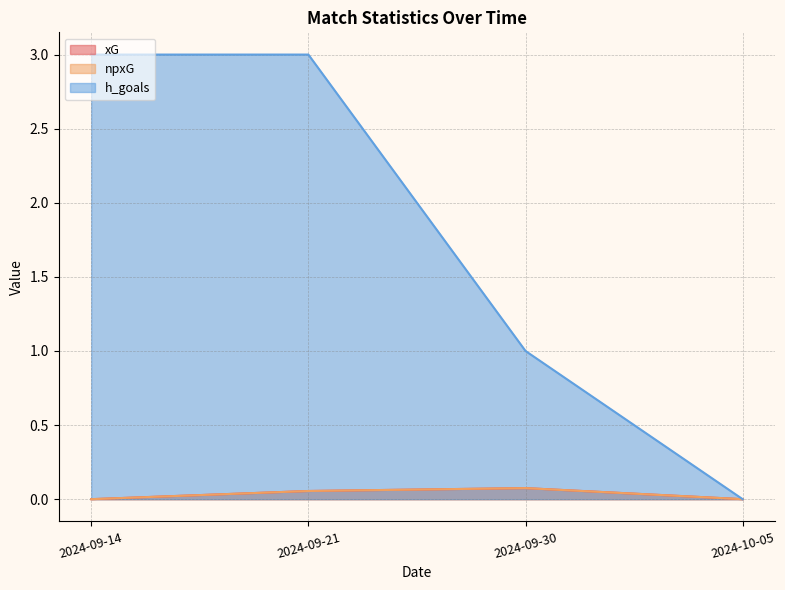

Is it true that npxG equals -0.0 at 2024-10-05?

False